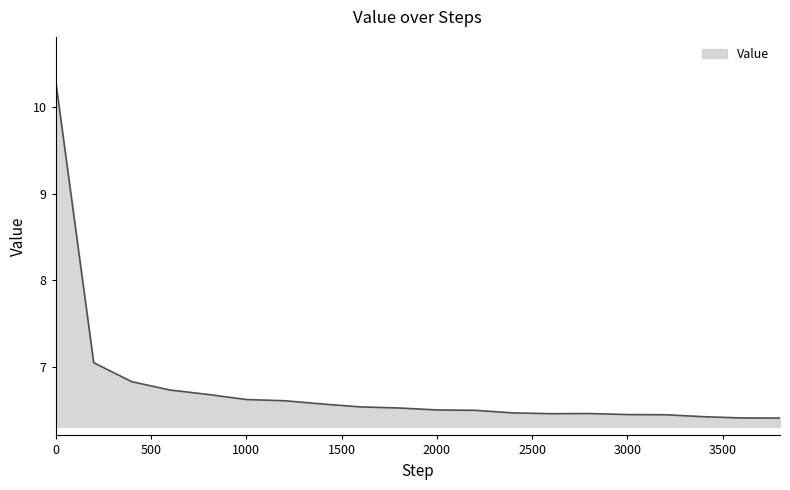

What is the greatest value displayed?

10.3